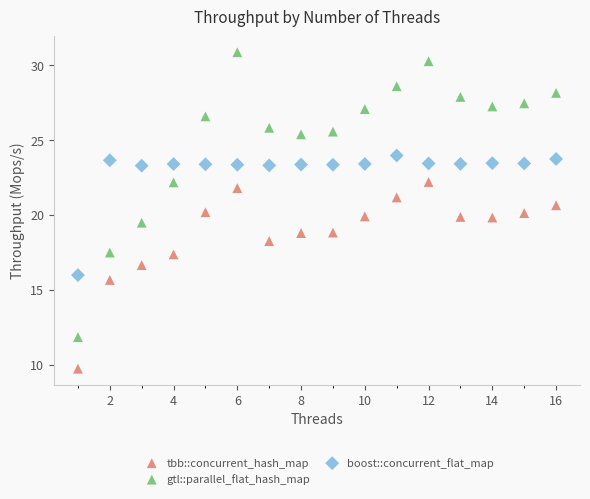

Which series contains the highest Y value?

gtl::parallel_flat_hash_map